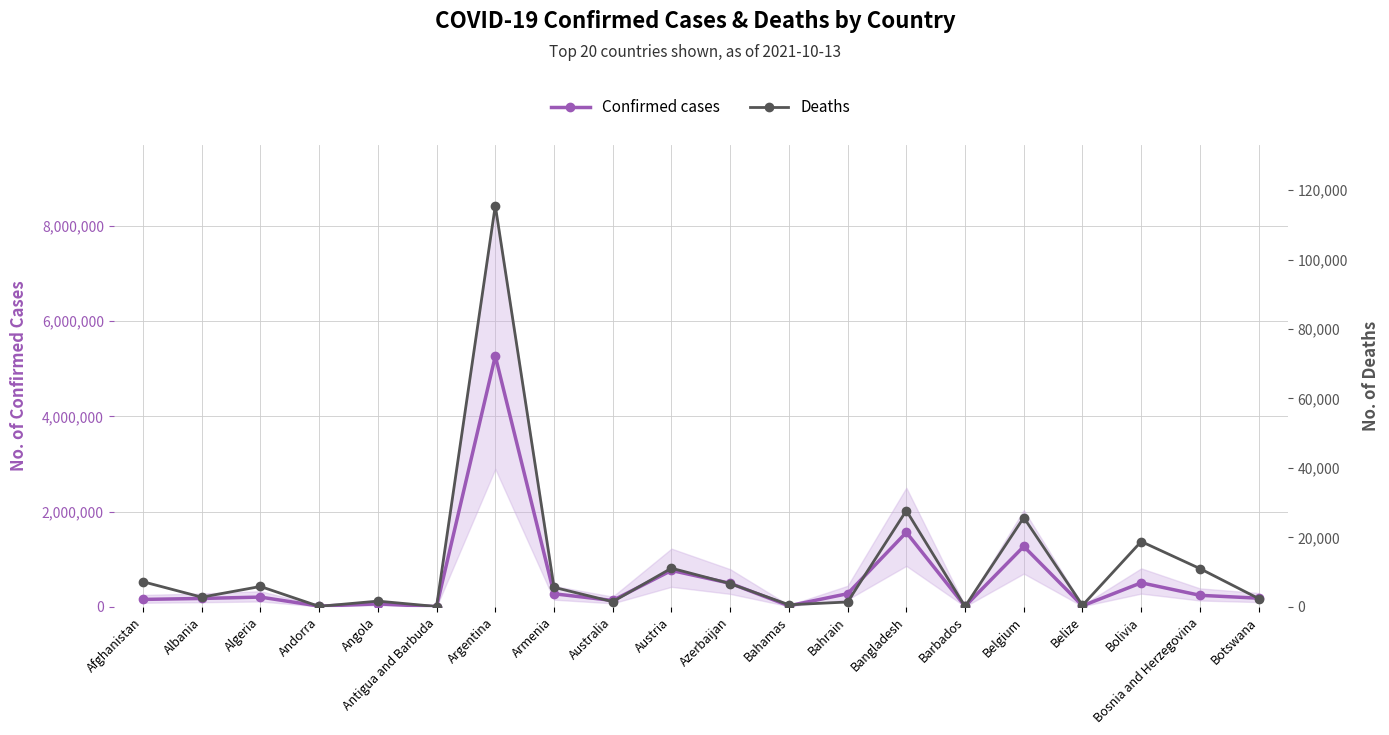

What are all the series names shown in the legend?

Confirmed cases, Deaths